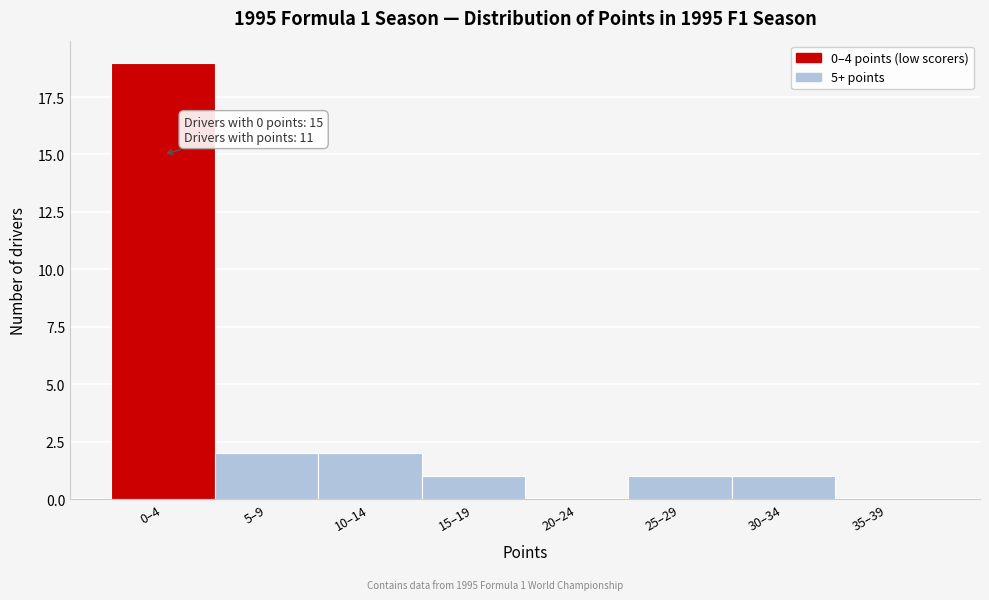

Reading left to right, transcribe all the data shown in this chart.

0–4=19	5–9=2	10–14=2	15–19=1	20–24=0	25–29=1	30–34=1	35–39=0